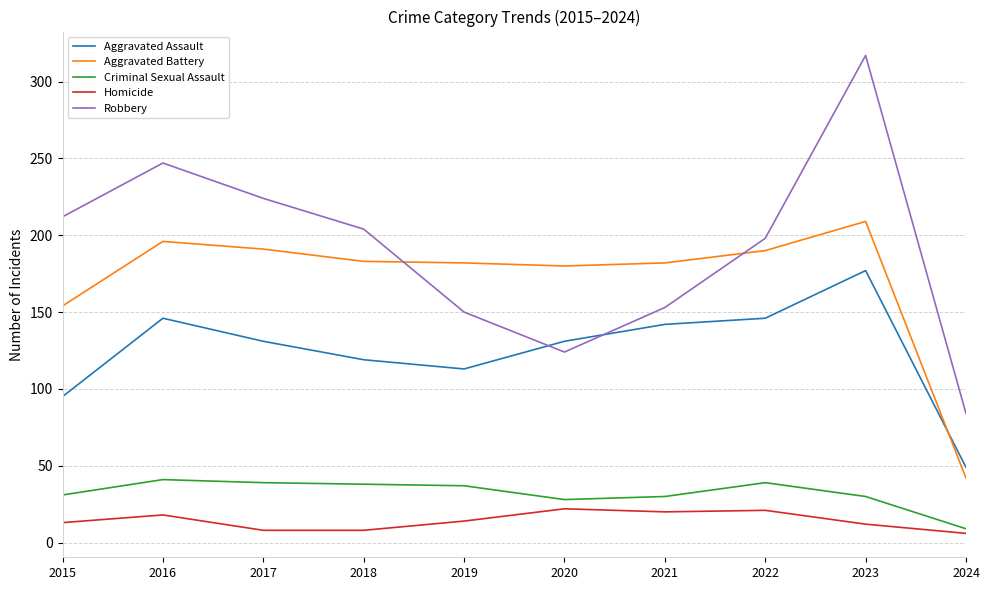

What is the highest value of the Aggravated Assault series?

177